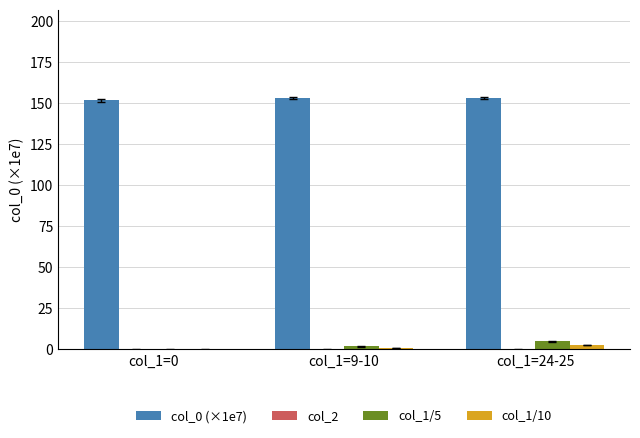

Which series has the largest total across all categories?

col_0 (×1e7)